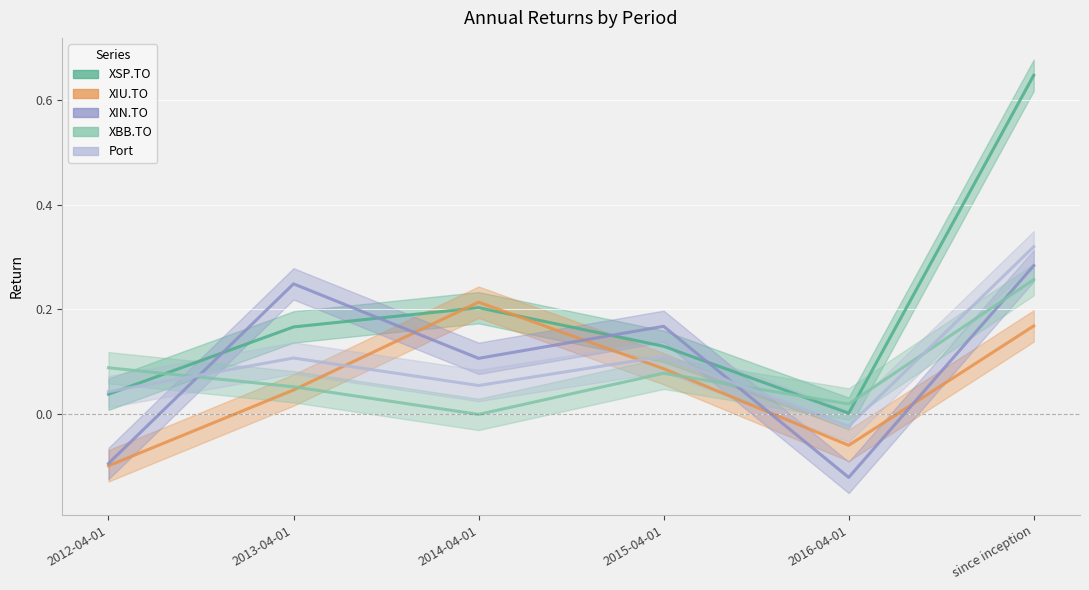

What is the value of the XIN.TO point at the 3rd from the left?

0.1